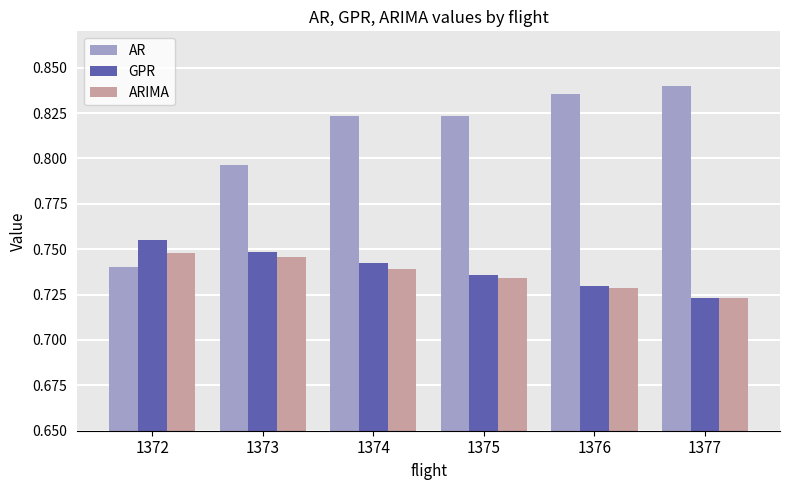

What are all the series names shown in the legend?

AR, GPR, ARIMA